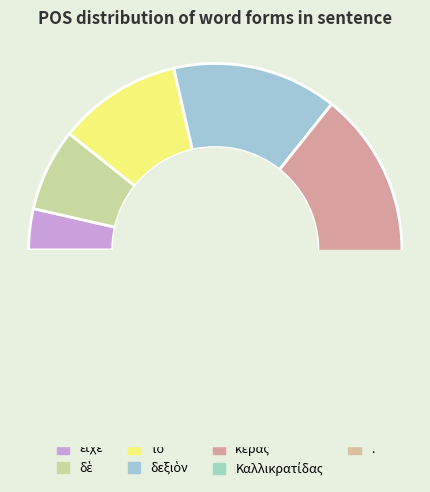

Does any single category account for the majority?

No